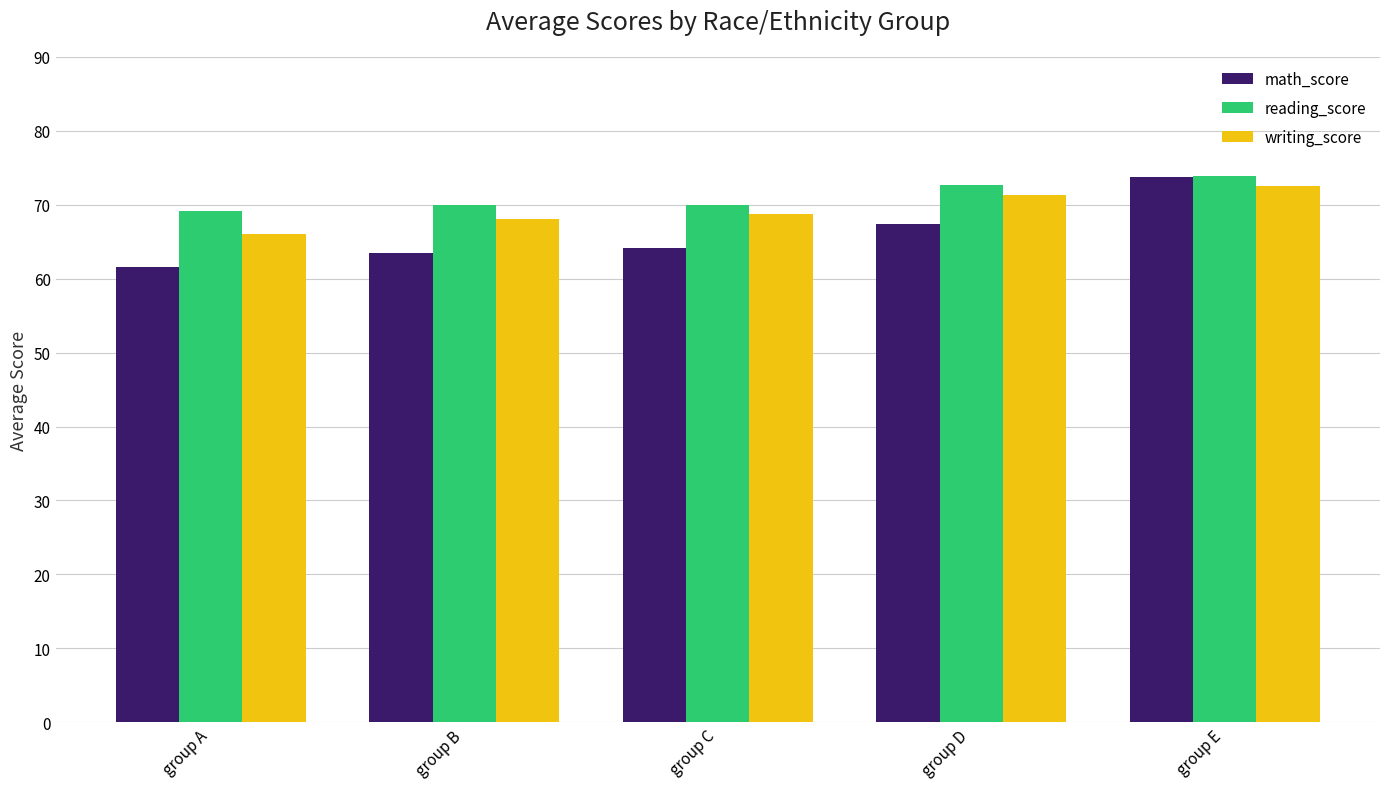

What is the value of the writing_score bar at the 3rd from the left?

68.7